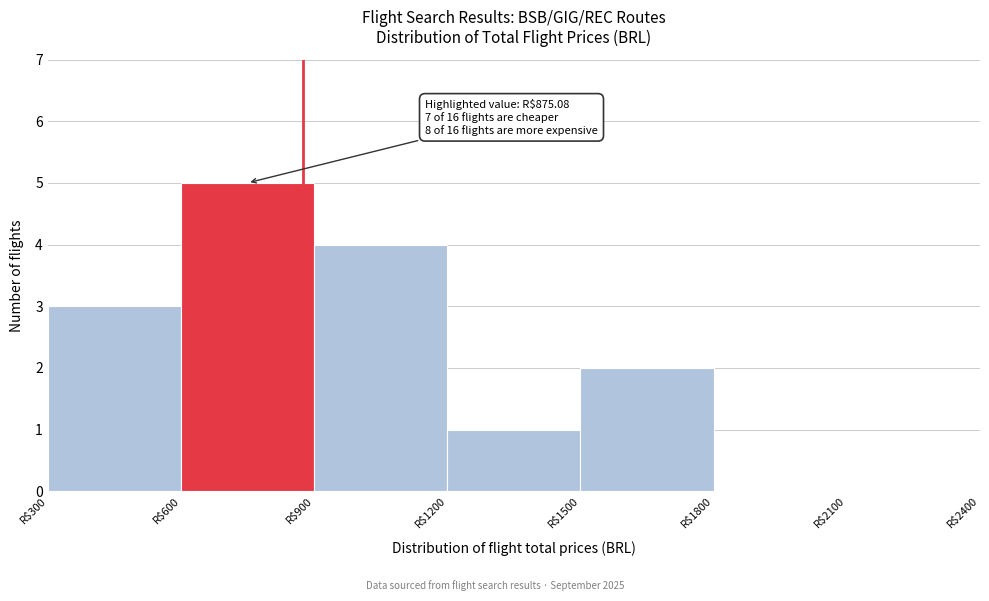

Which range on the x-axis has the tallest bar?

600 to 900